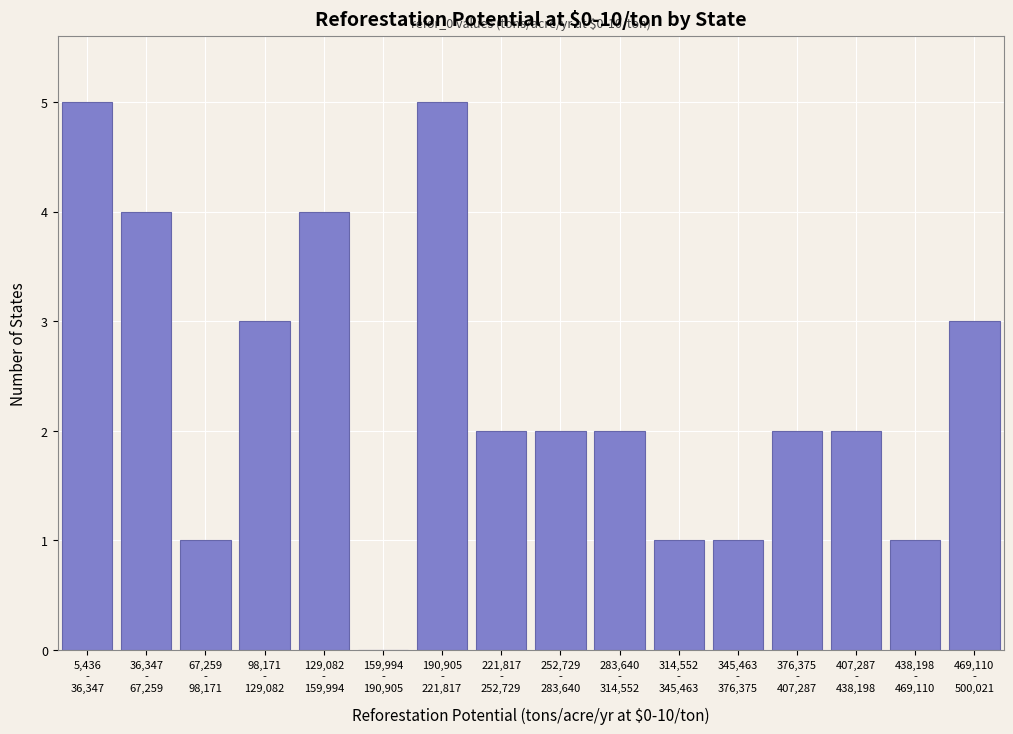

What is the maximum value shown in the chart?

5